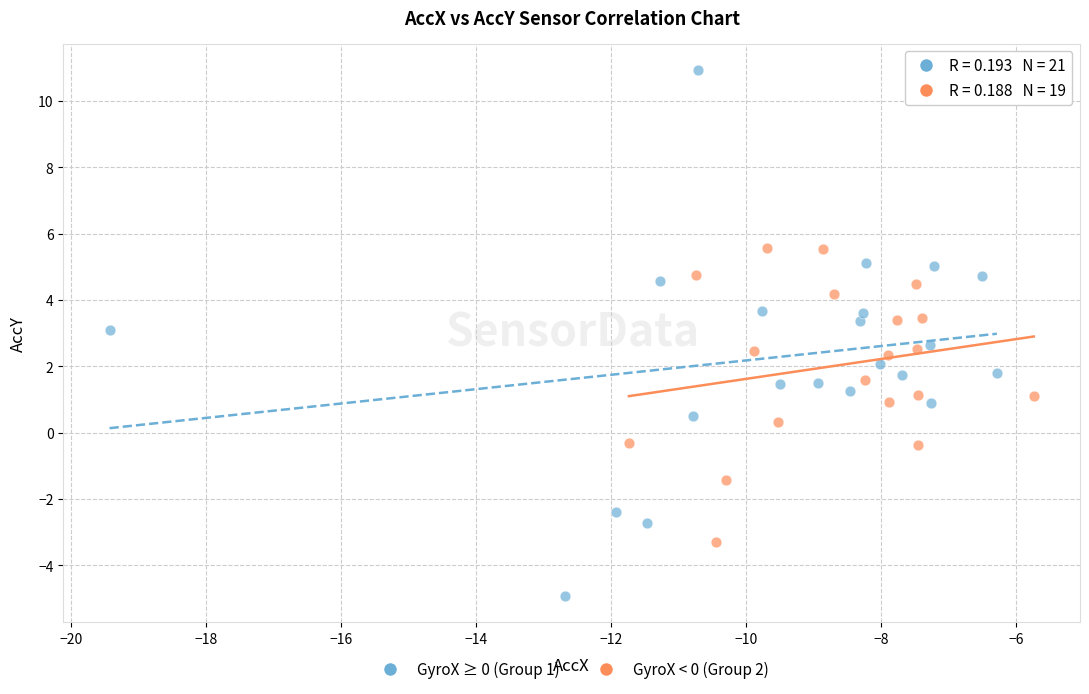

Which series has the largest Y range (max minus min)?

GyroX ≥ 0 (Group 1)